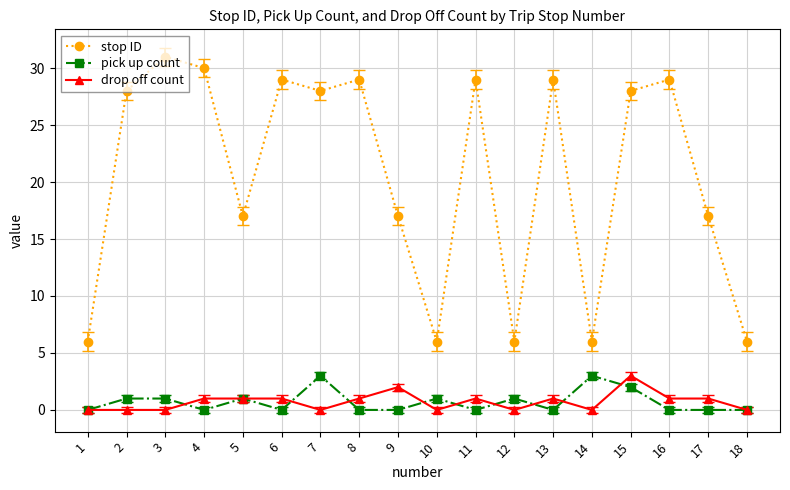

Does the chart have visible grid lines?

Yes